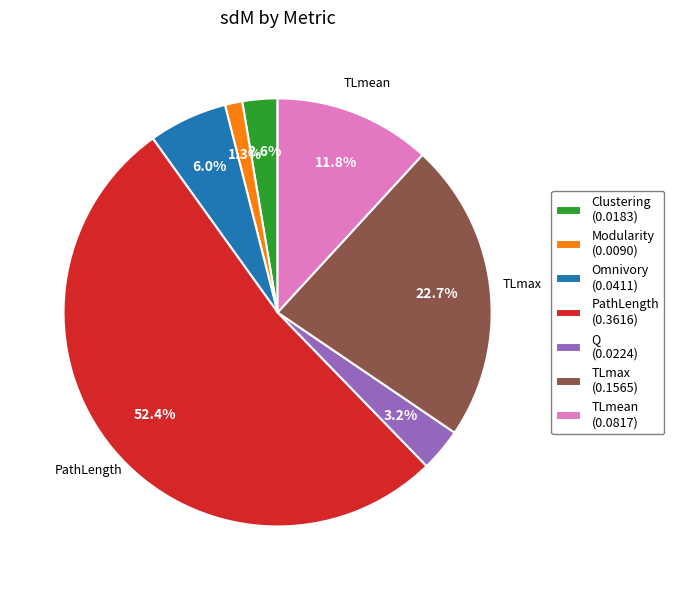

What is the largest slice in the pie chart?

PathLength